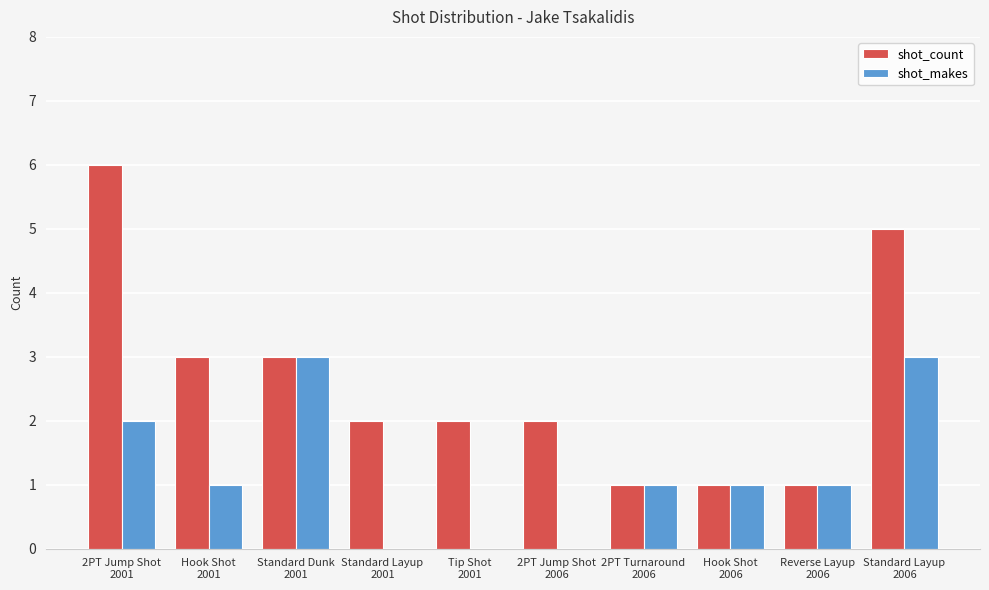

Are the bars horizontal?

No